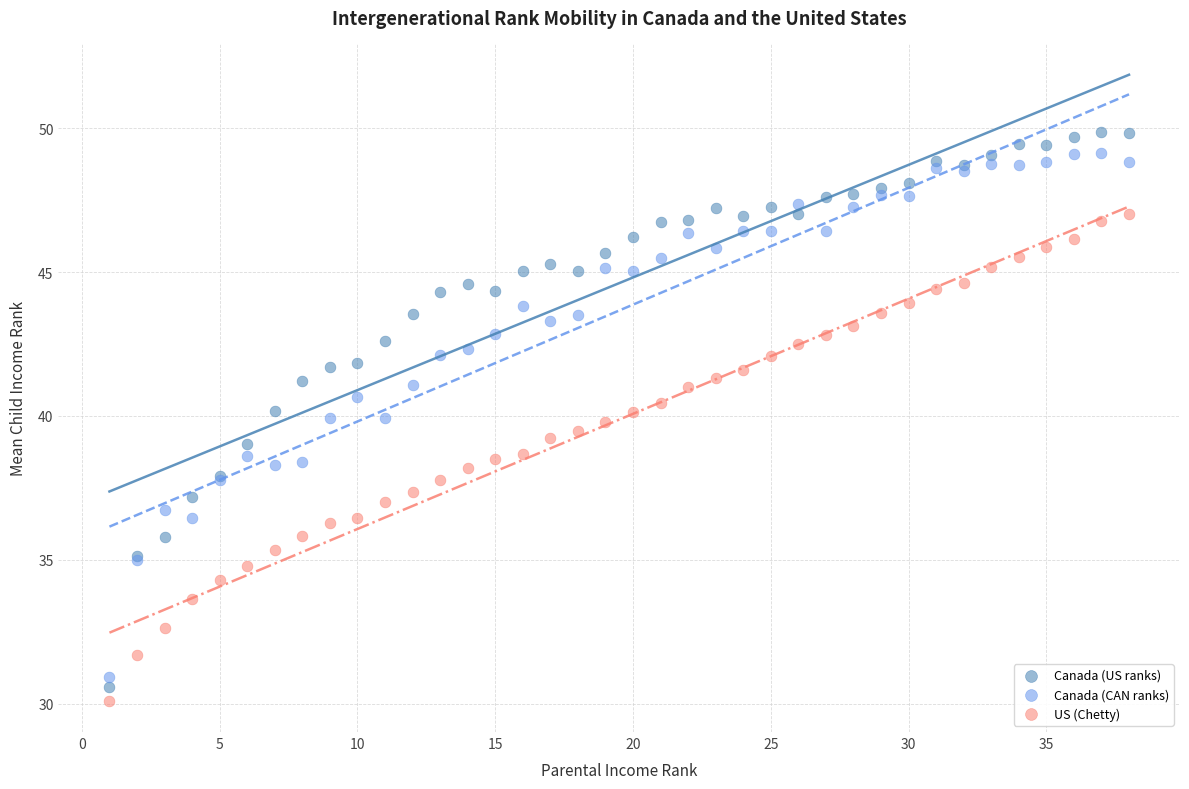

Which series has the largest Y range (max minus min)?

Canada (US ranks)